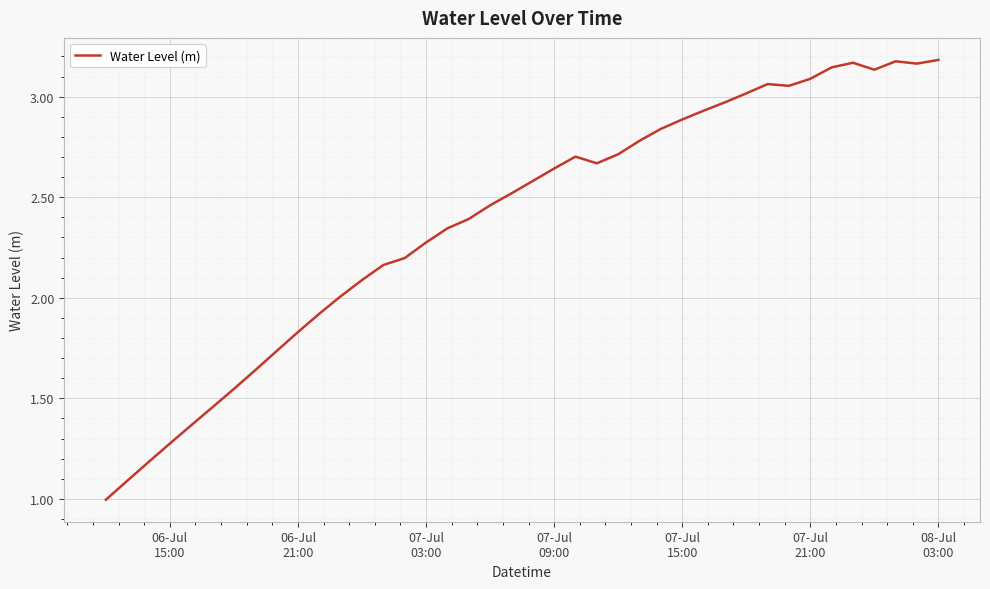

What is the smallest value displayed?

1.0